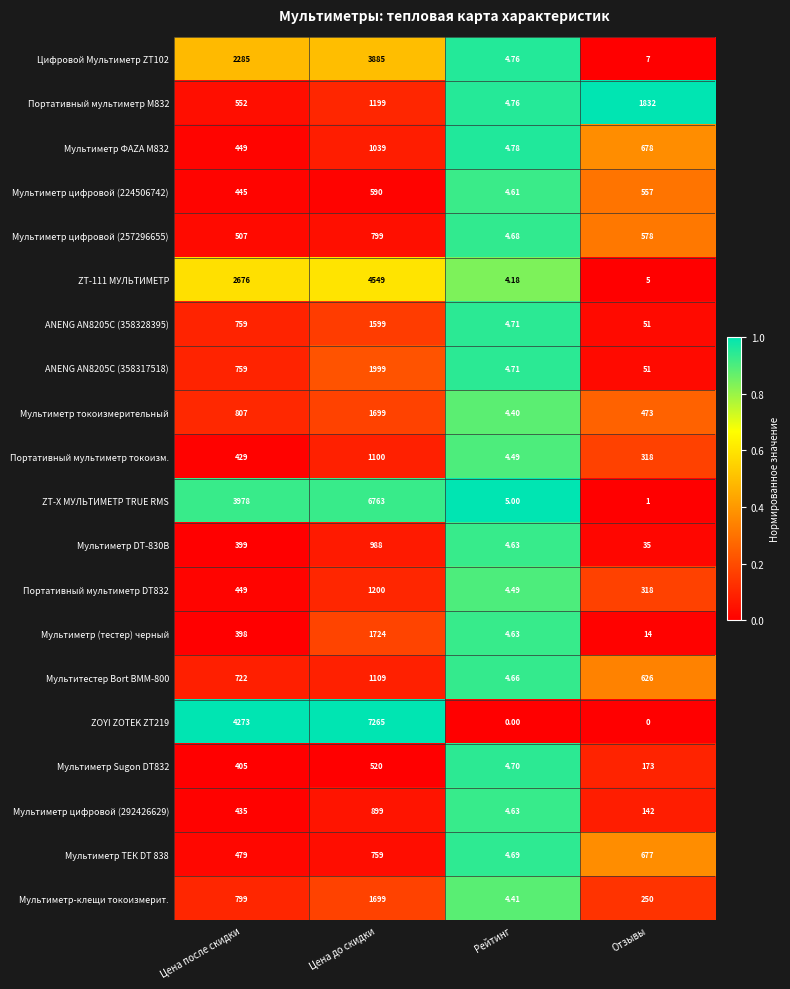

Rank the categories by ZT-111 МУЛЬТИМЕТР value from highest to lowest.

Цена до скидки, Цена после скидки, Отзывы, Рейтинг